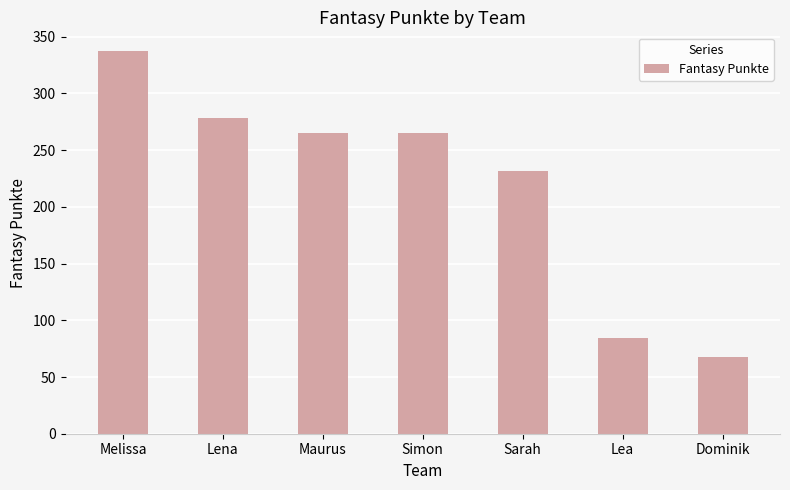

Which label corresponds to the smallest value in the chart?

Dominik